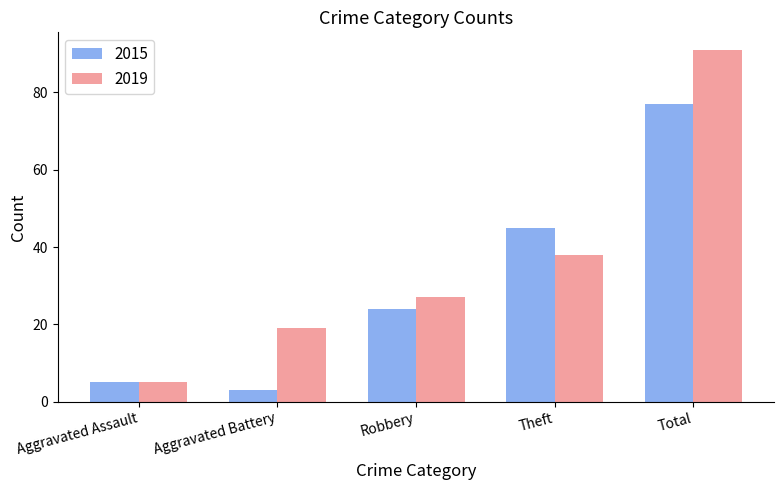

What is the average value of the 2019 series?

36